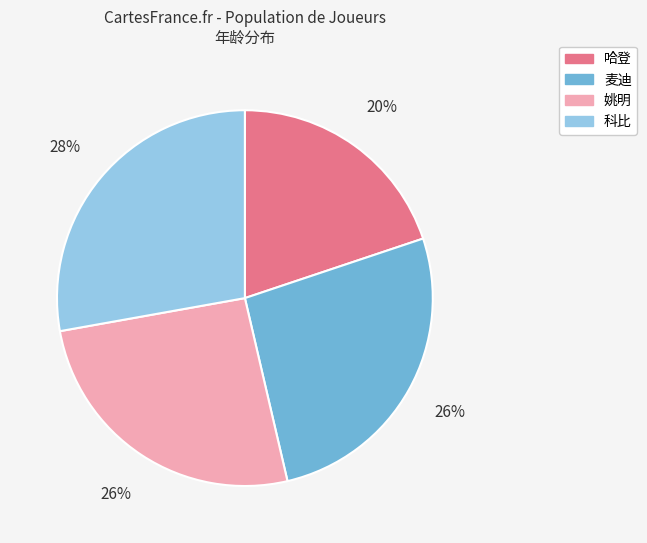

What percentage is the 科比 slice, to the nearest percent?

28%